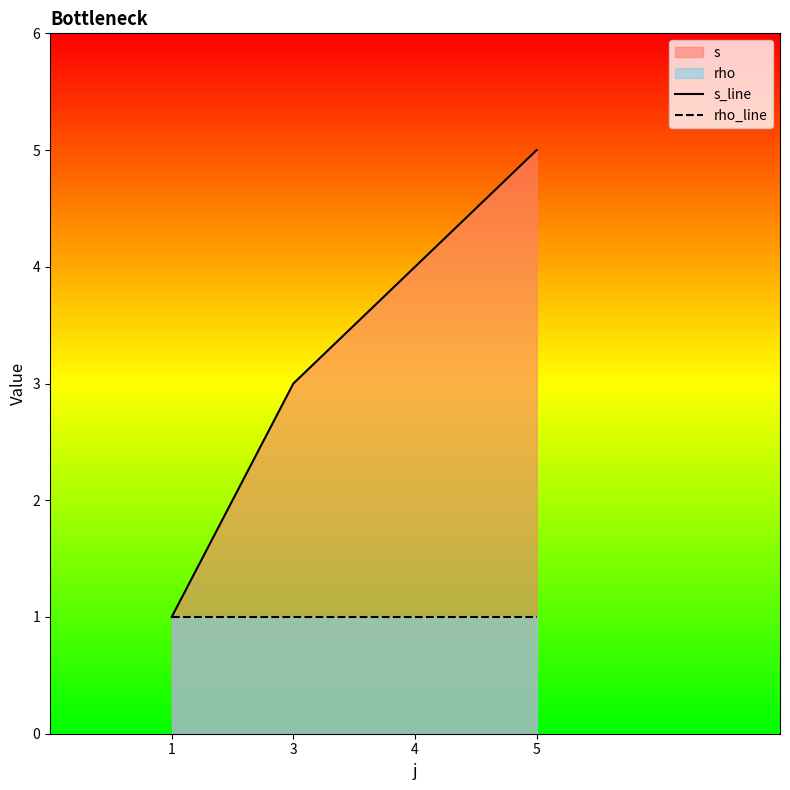

At how many categories does at least one series exceed 1?

3